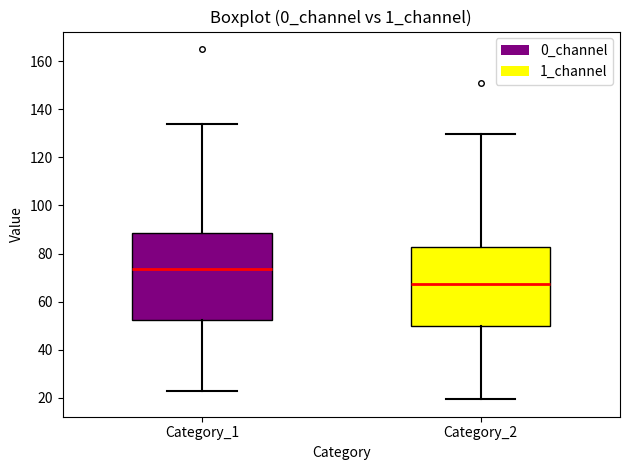

Comparing the boxes themselves (not the whiskers), which one is the tallest?

Category_1